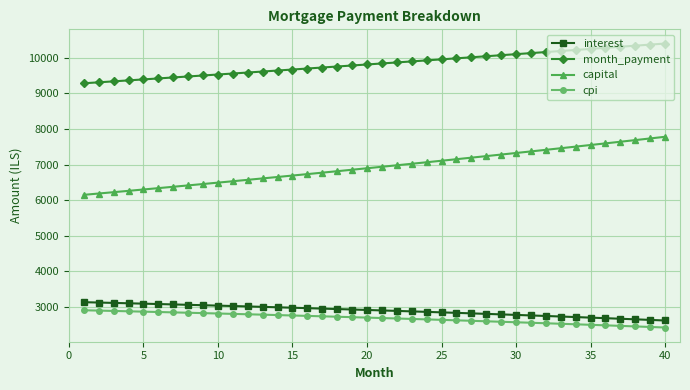

What is the value of the capital point at the 7th from the left?

6376.6